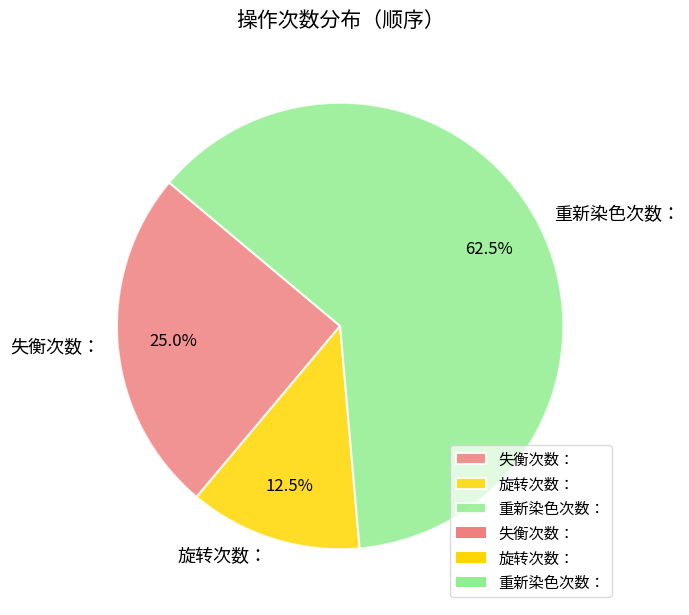

To the nearest percent, what portion does 失衡次数： represent?

25%